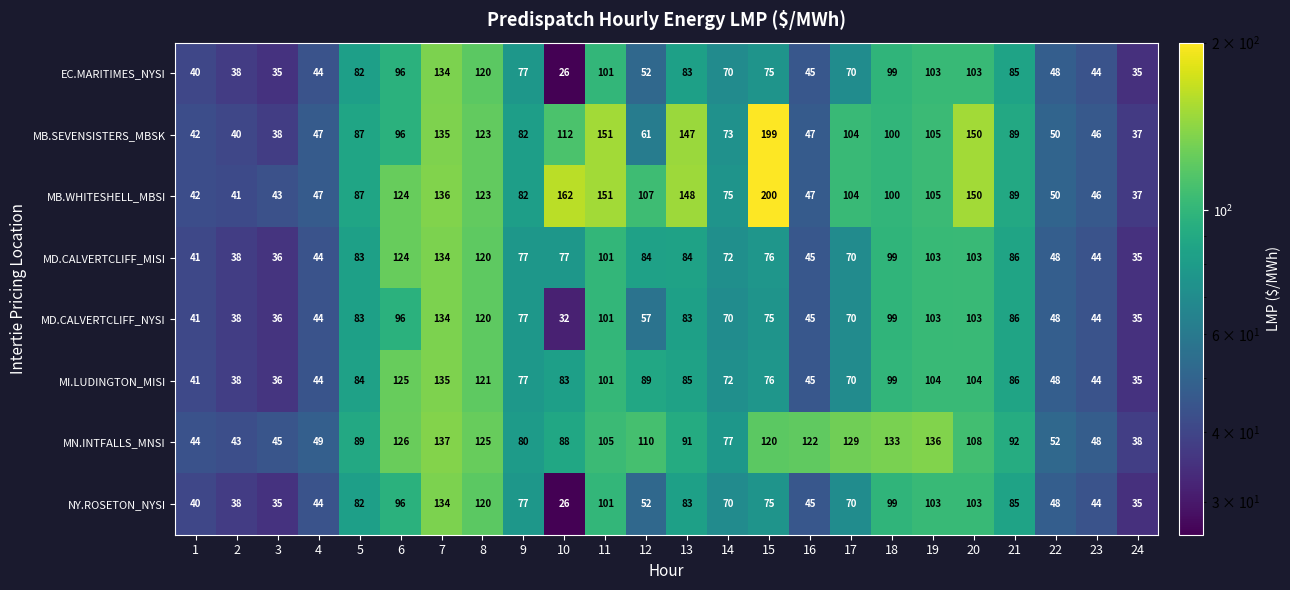

At which label does MB.WHITESHELL_MBSI first exceed 100?

6